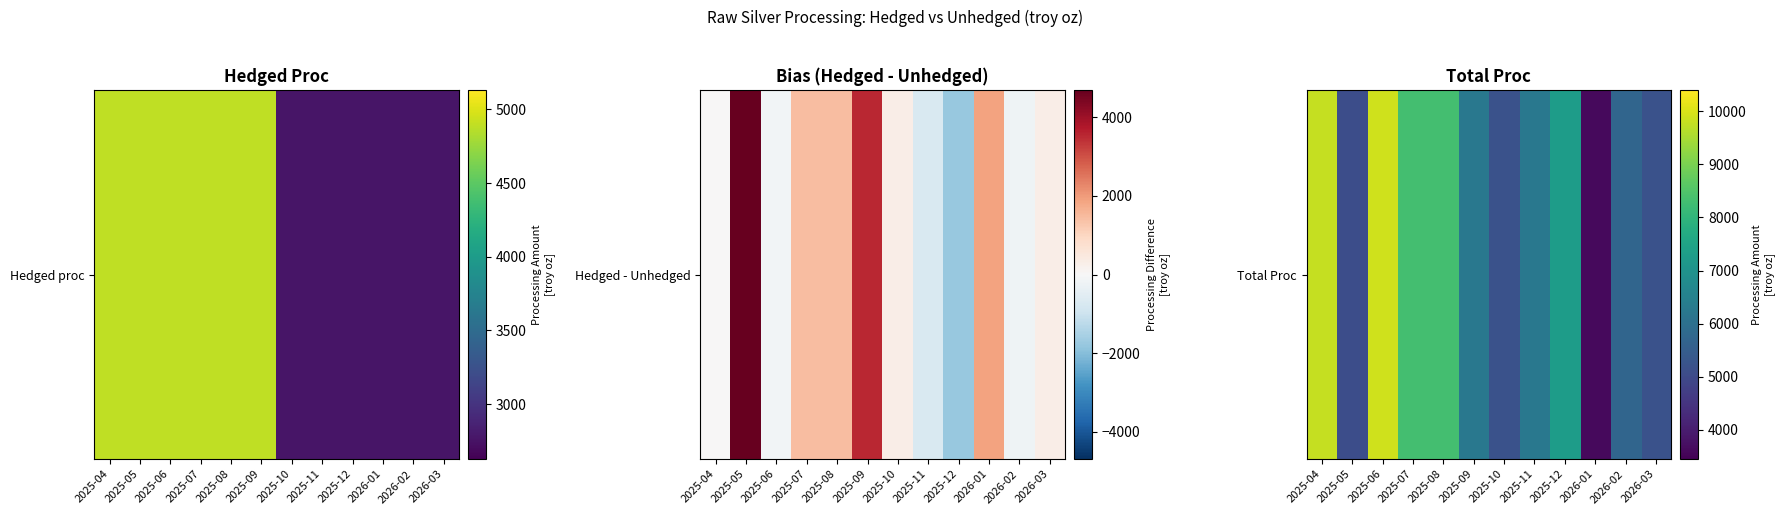

List the labels in order of value, smallest first.

2026-01, 2025-05, 2025-10, 2026-03, 2026-02, 2025-09, 2025-11, 2025-12, 2025-07, 2025-08, 2025-04, 2025-06